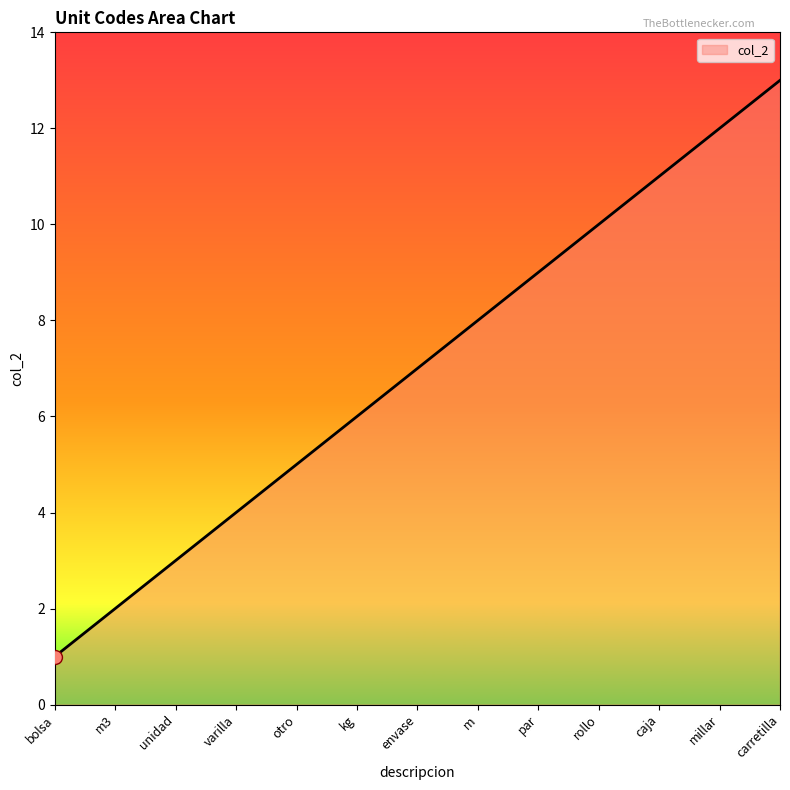

What is the average value?

7